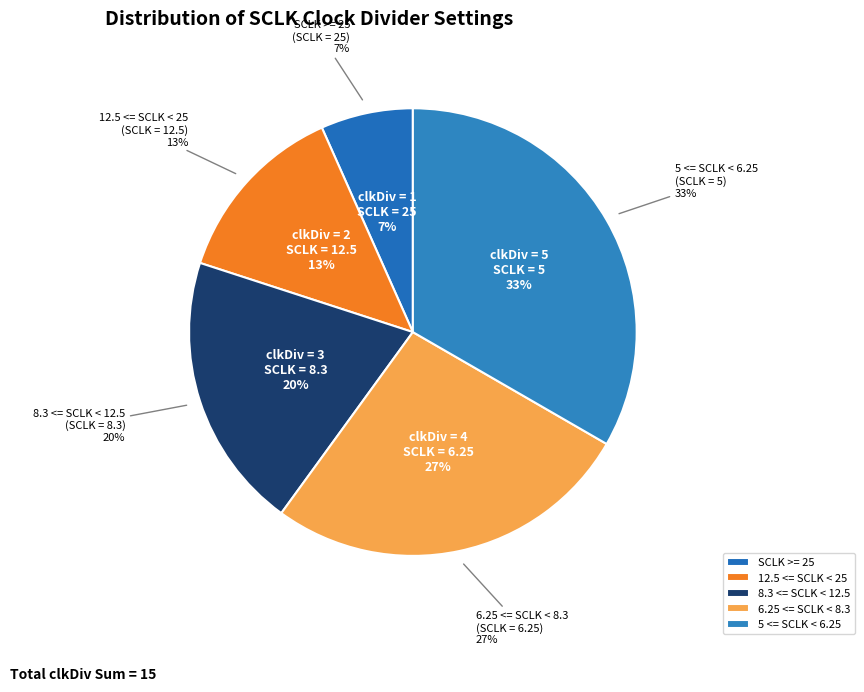

Between 8.3 <= SCLK < 12.5 and 12.5 <= SCLK < 25, which is larger?

8.3 <= SCLK < 12.5